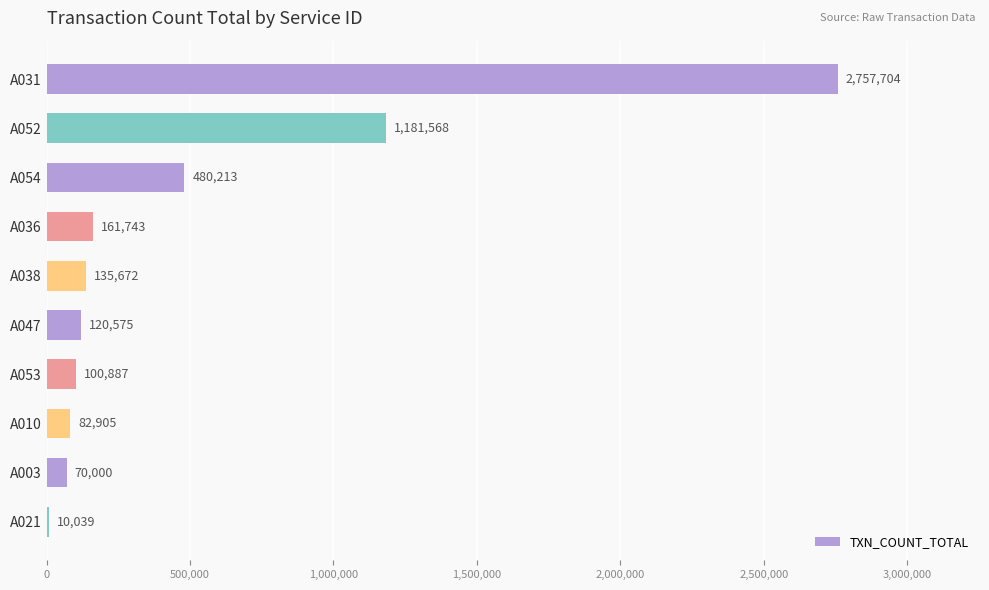

Reading bottom to top, transcribe all the data shown in this chart.

10039	70000	82905	100887	120575	135672	161743	480213	1181568	2757704